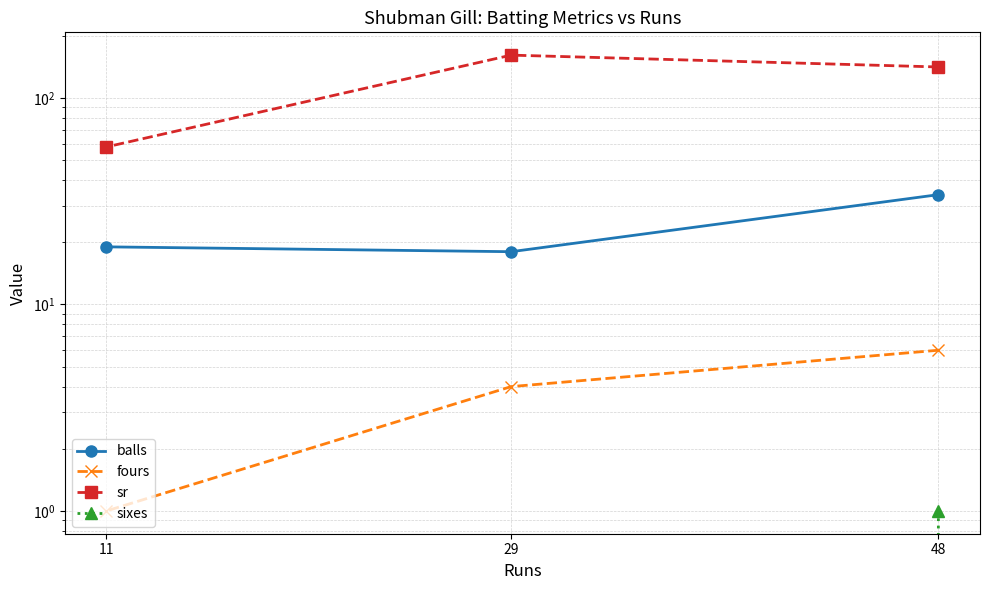

What is the difference between the maximum and minimum values in the sixes series?

1.0